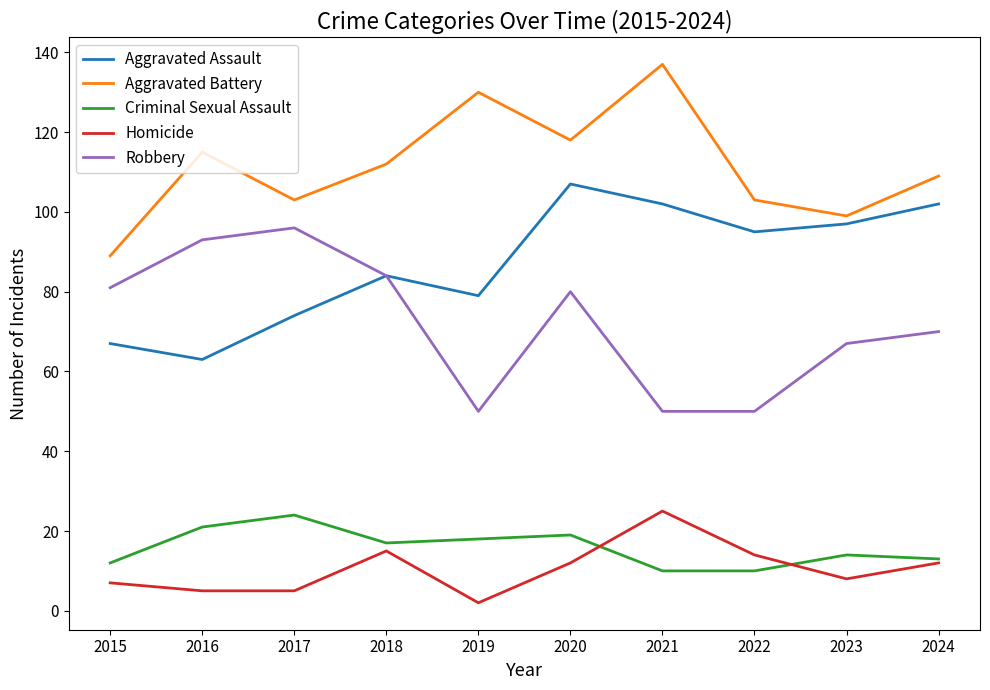

At which category does the chart reach its peak across all series?

2021